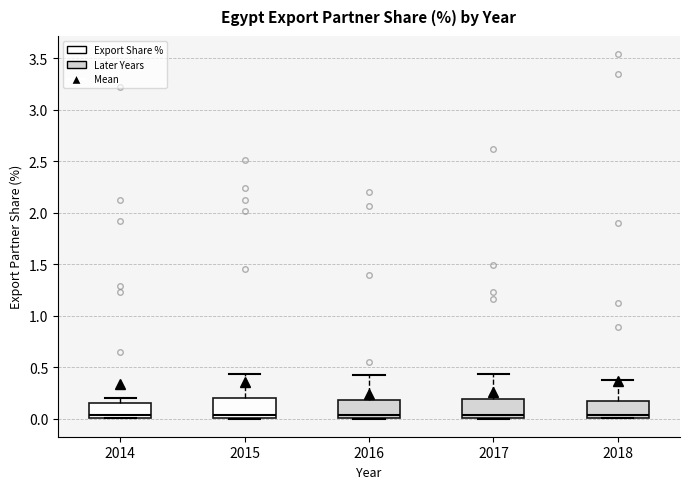

Reading left to right, read every box against the y-axis: the position of its median line, the range the box covers, and the ends of its whiskers. The values are not printed on the chart, so give them approximately, as read against the axis.

2014: median 0.05, box 0.00 to 0.15, whiskers 0.00 to 0.20
2015: median 0.05, box 0.00 to 0.20, whiskers 0.00 to 0.45
2016: median 0.05, box 0.00 to 0.20, whiskers 0.00 to 0.40
2017: median 0.05, box 0.00 to 0.20, whiskers 0.00 to 0.45
2018: median 0.05, box 0.00 to 0.15, whiskers 0.00 to 0.40